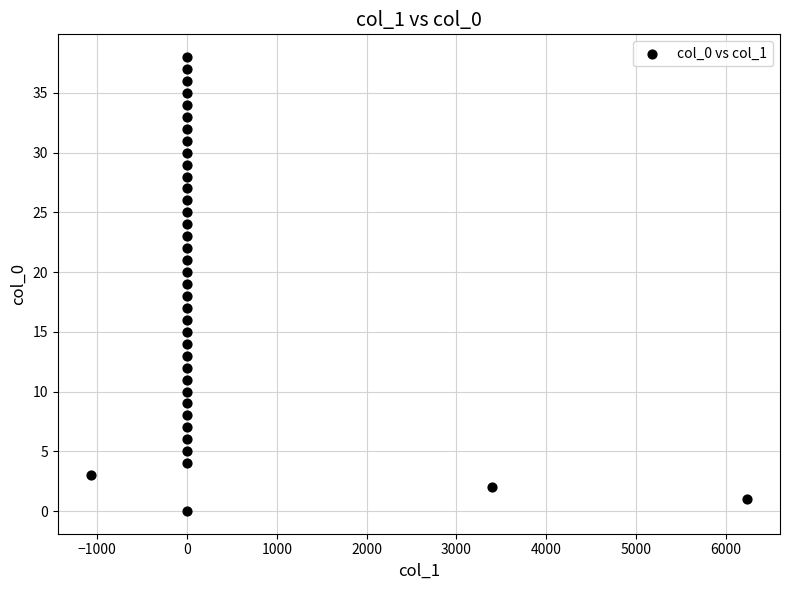

What is the range of Y values (max minus min)?

38